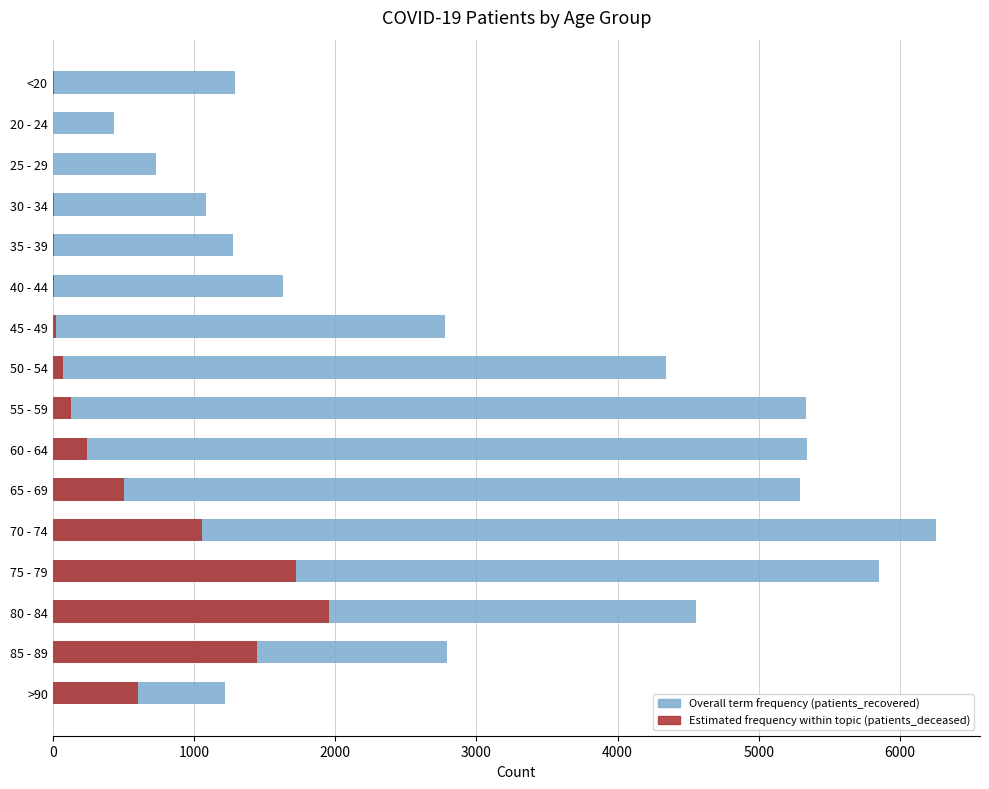

What is the difference between the second highest and second lowest values in the patients_deceased series?

1721